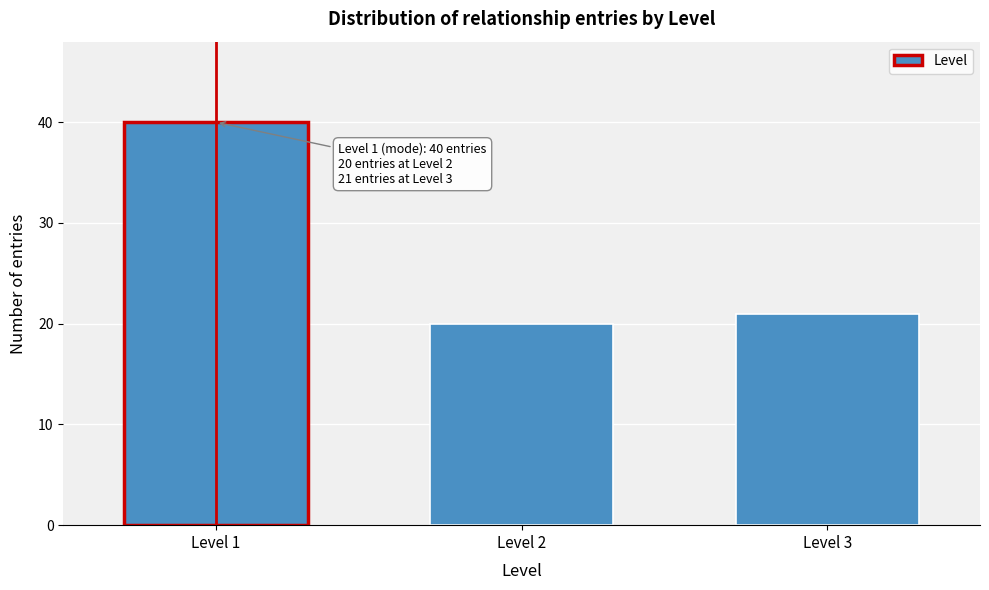

Reading left to right, transcribe all the data shown in this chart.

Level 1=40	Level 2=20	Level 3=21